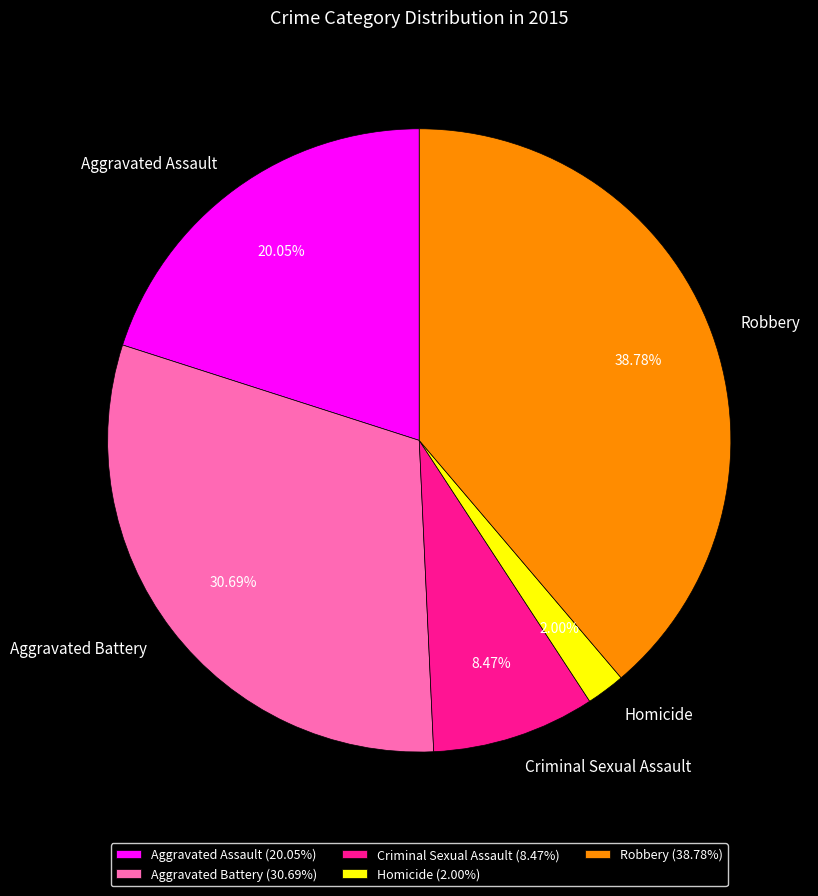

To the nearest percent, what is the difference between the Homicide and Criminal Sexual Assault slice percentages?

6%